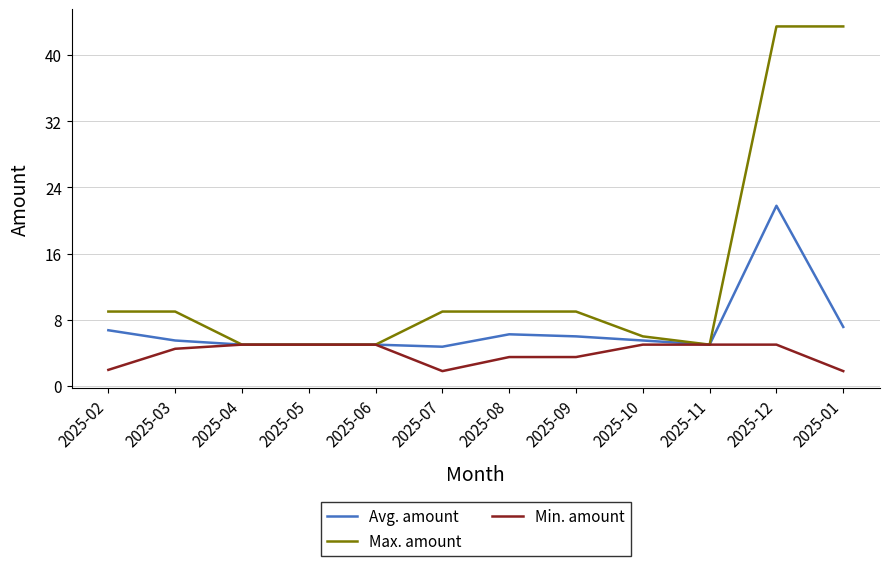

What is the sum of all Max. amount values?

157.9